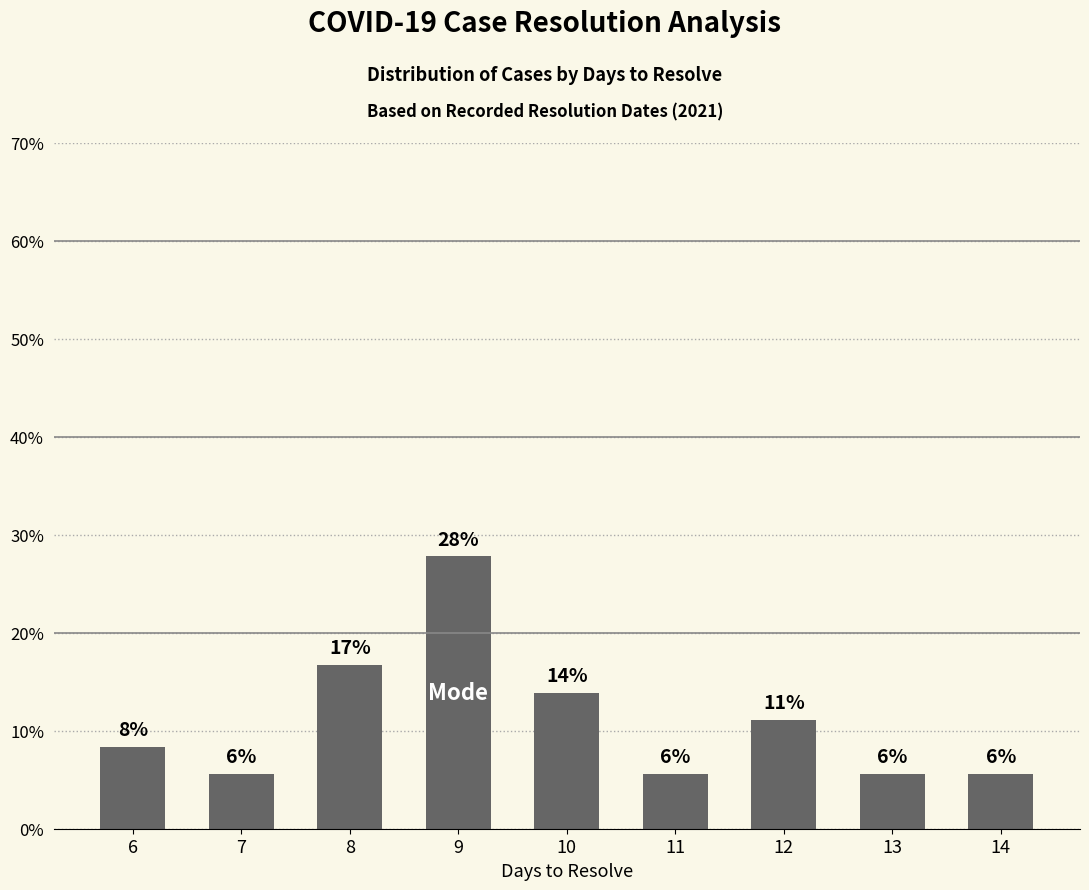

The chart shows a value of 16.7 at 8. True or false?

True